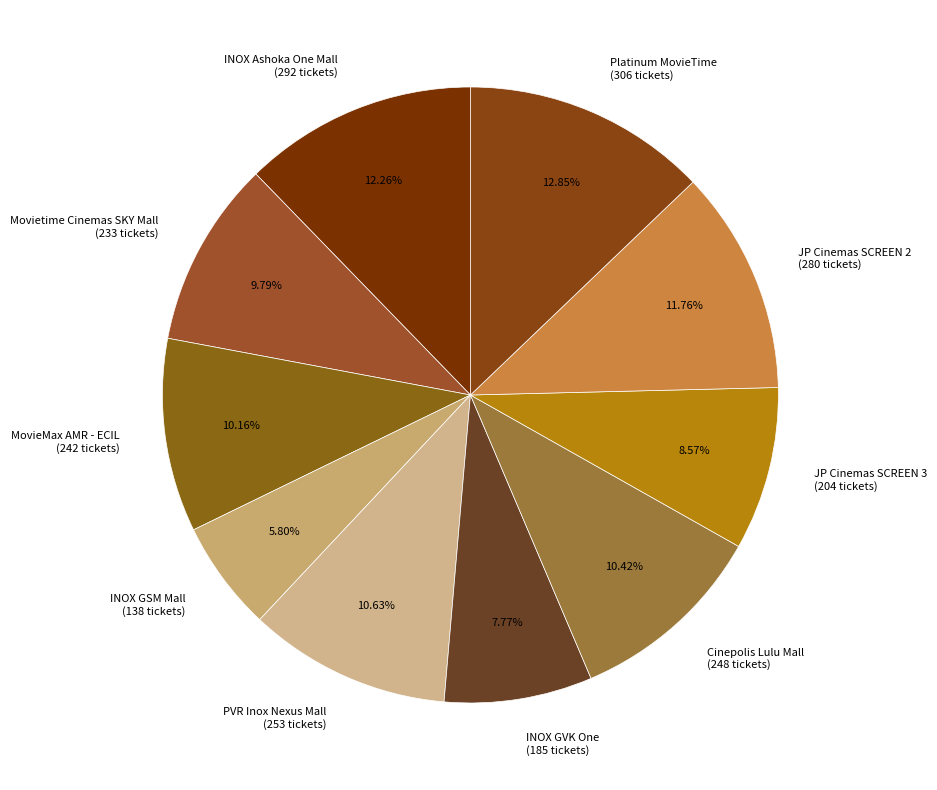

What portion of the pie excludes INOX Ashoka One Mall?

87.7%